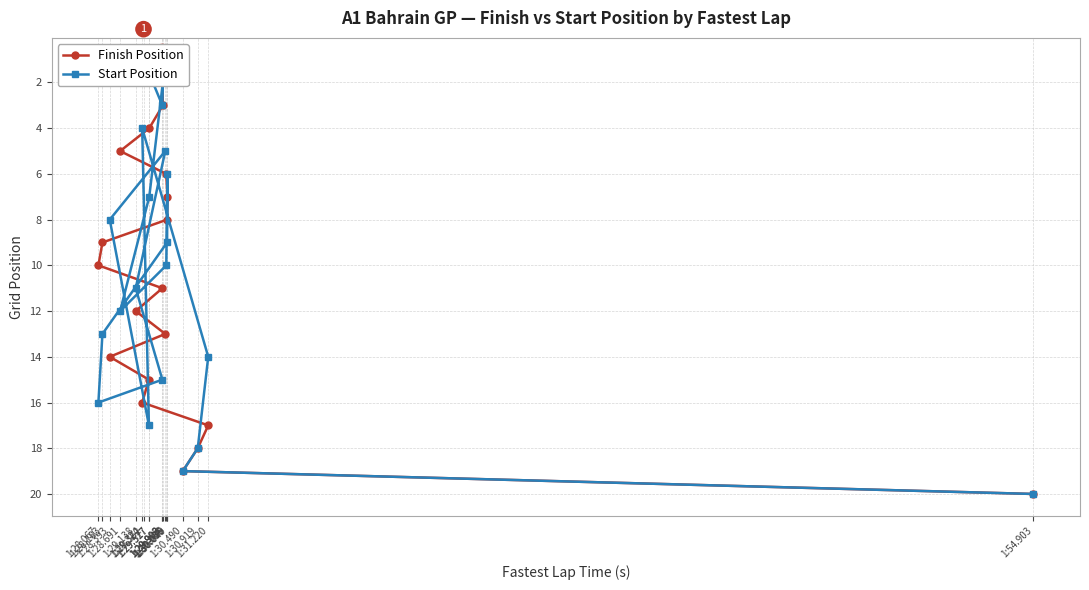

What is the sum of all Start Position values?

210